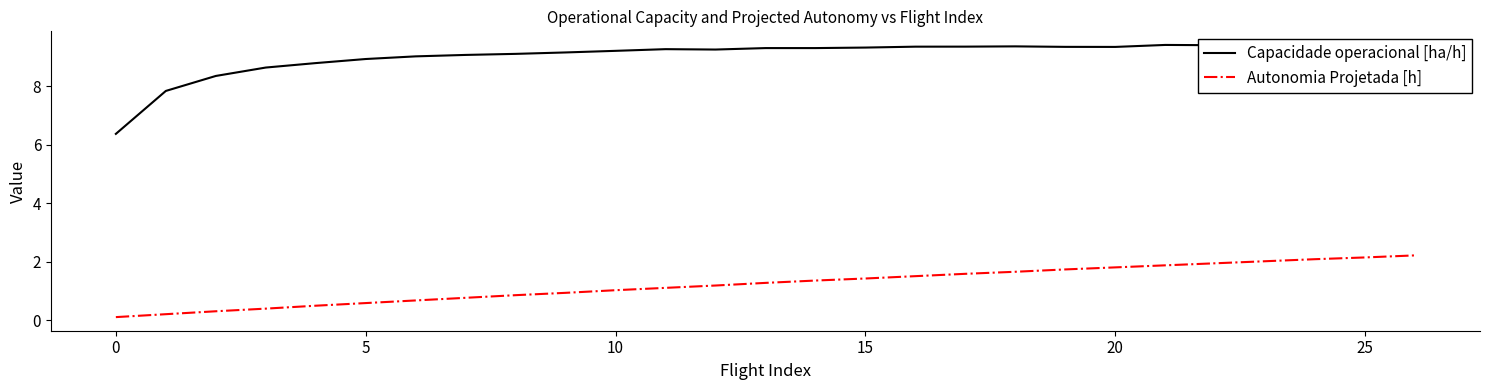

What is the maximum value for Autonomia Projetada [h]?

2.2